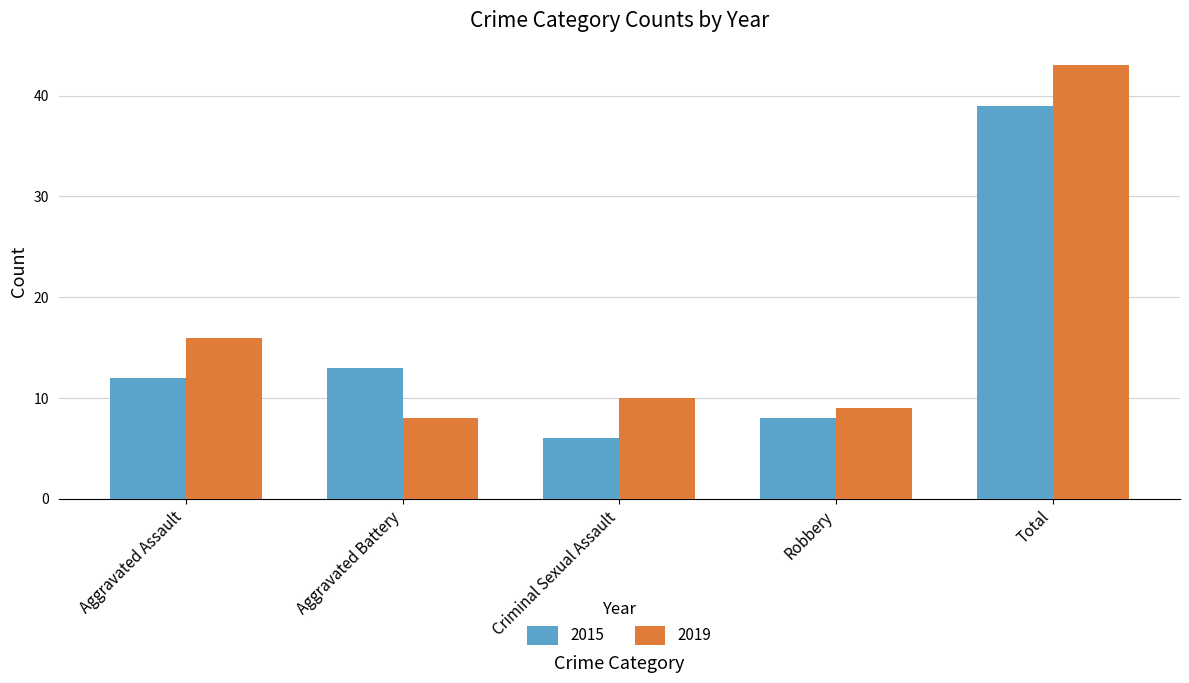

Which category has the lowest value across all series?

Criminal Sexual Assault